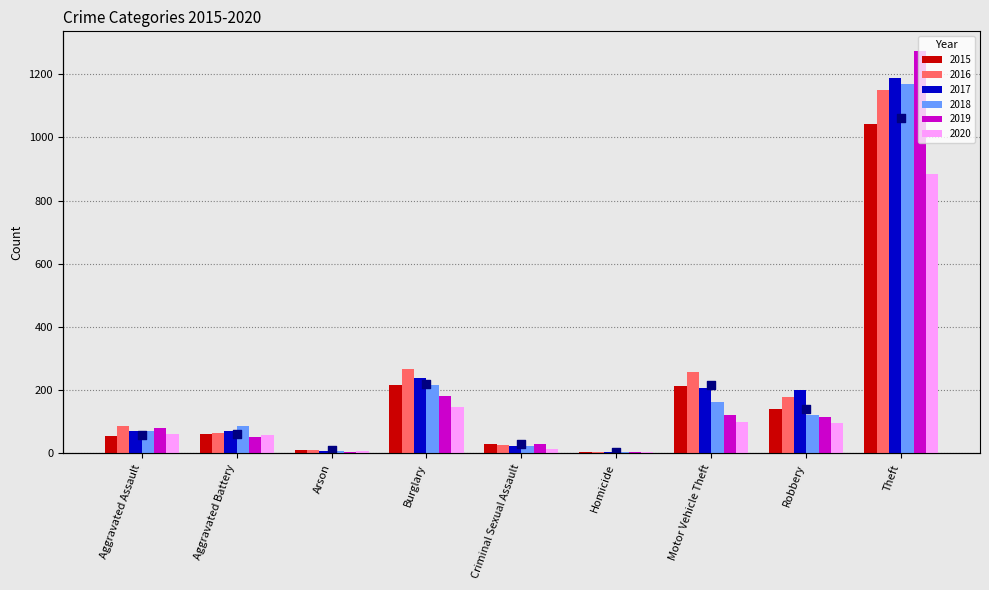

Which series has the largest Y range (max minus min)?

2019